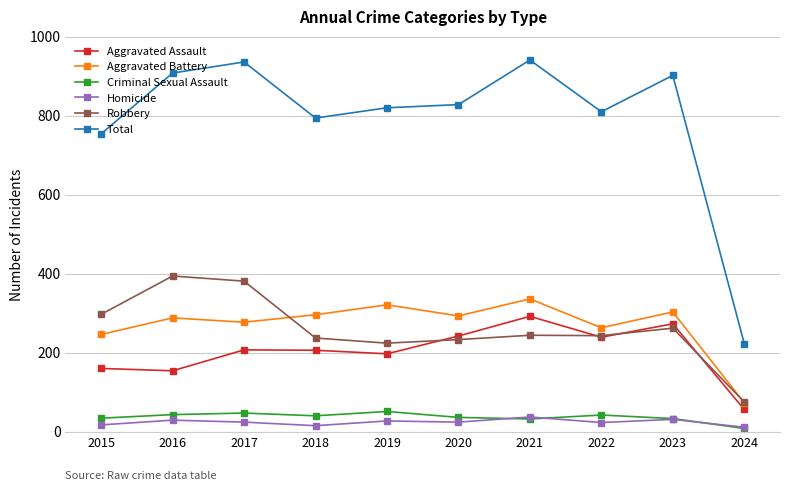

What is the difference between the maximum and second lowest values in the Criminal Sexual Assault series?

19